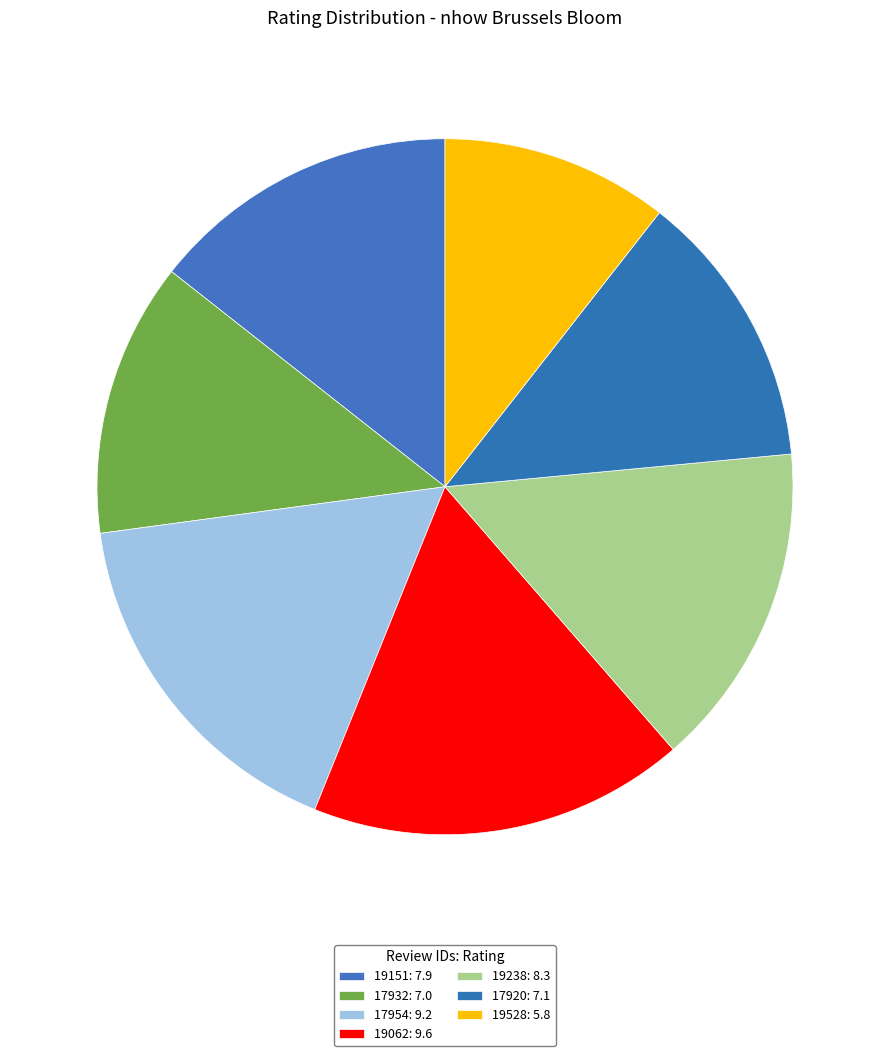

How many slices are in this pie chart?

7